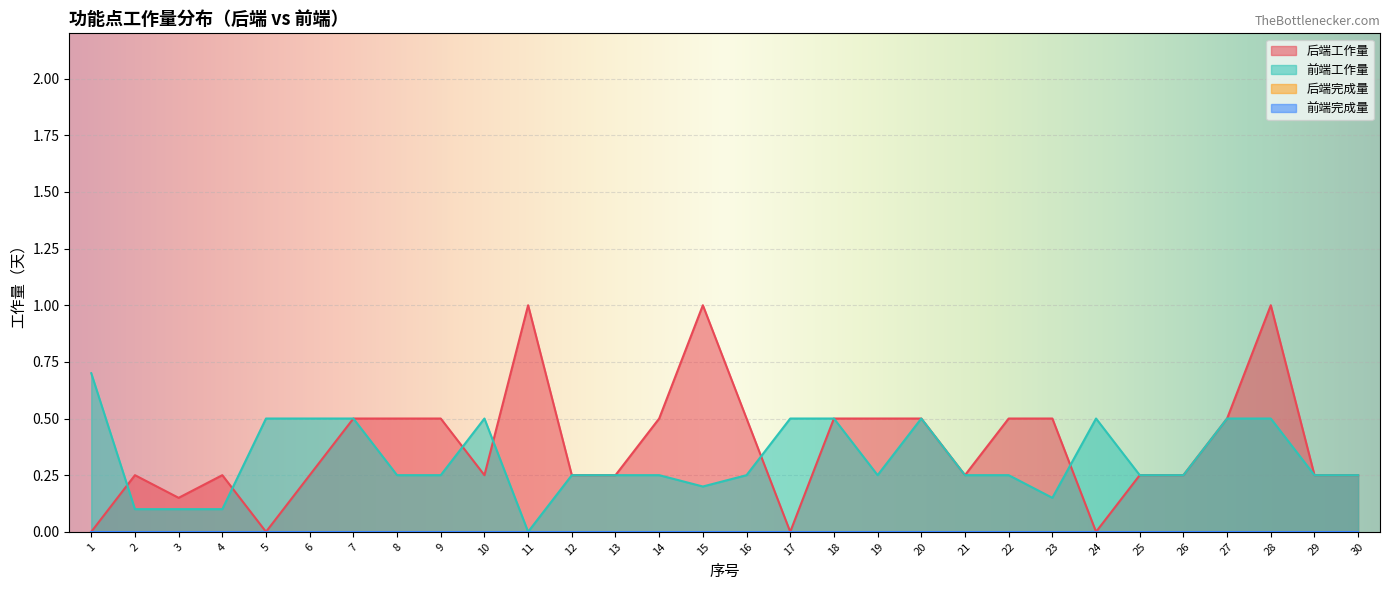

What is the difference between the maximum and minimum values in the 前端工作量 series?

0.7